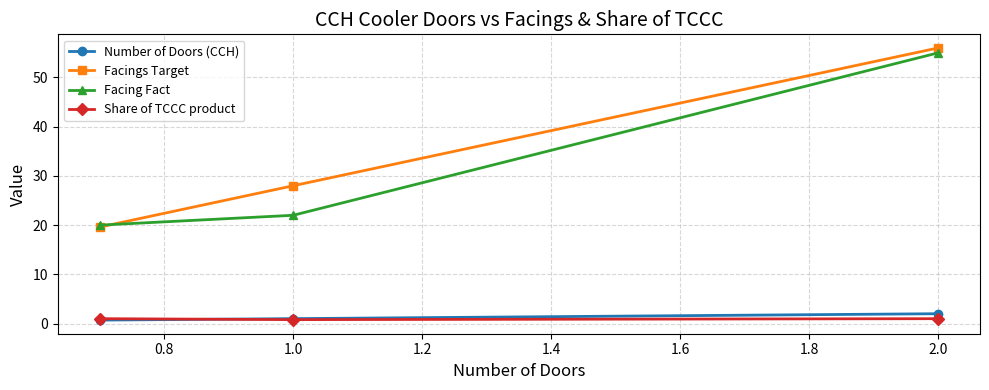

Is this an area chart (filled region under the line)?

No